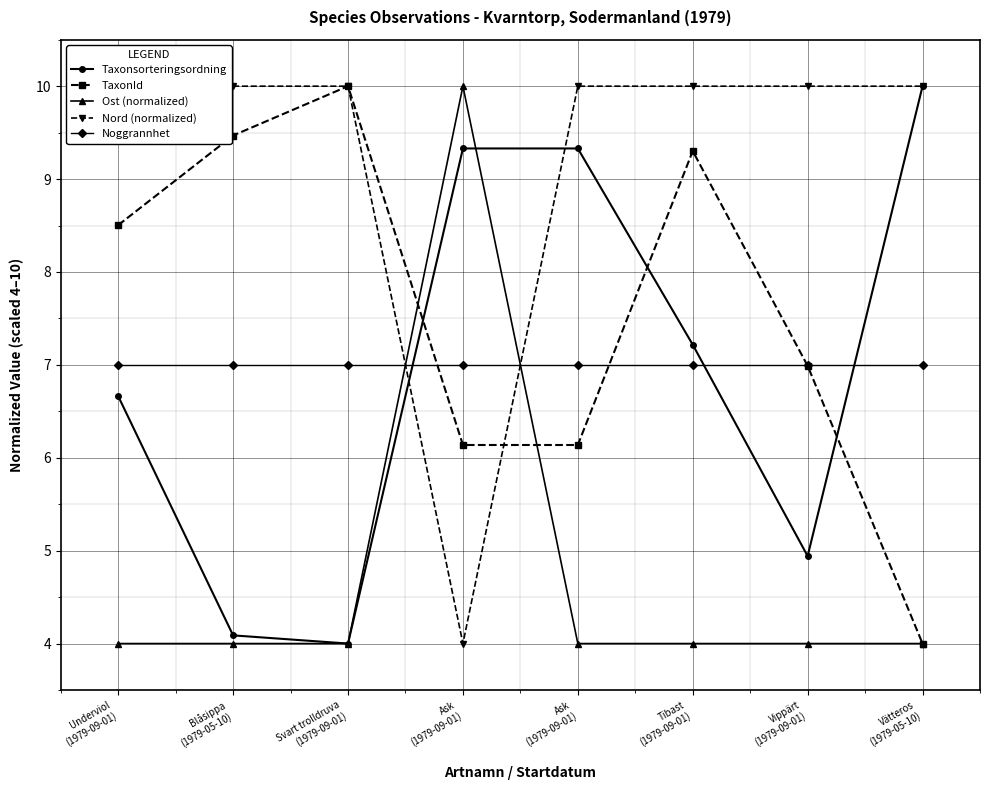

What is the difference between the maximum and minimum values in the Taxonsorteringsordning series?

6.0